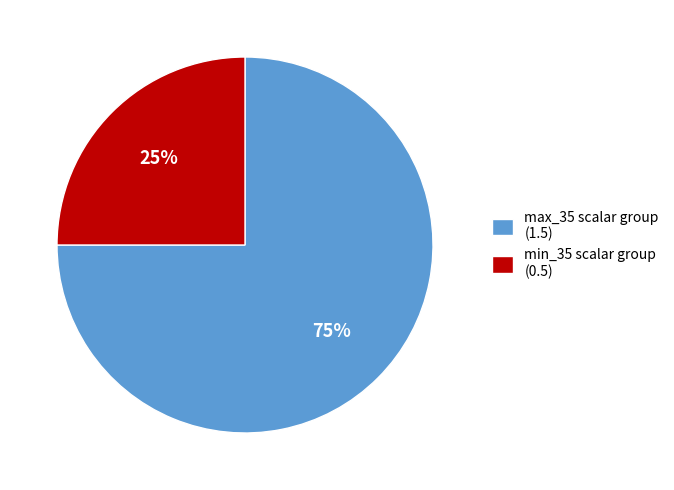

To the nearest percent, what is the average slice percentage?

50%